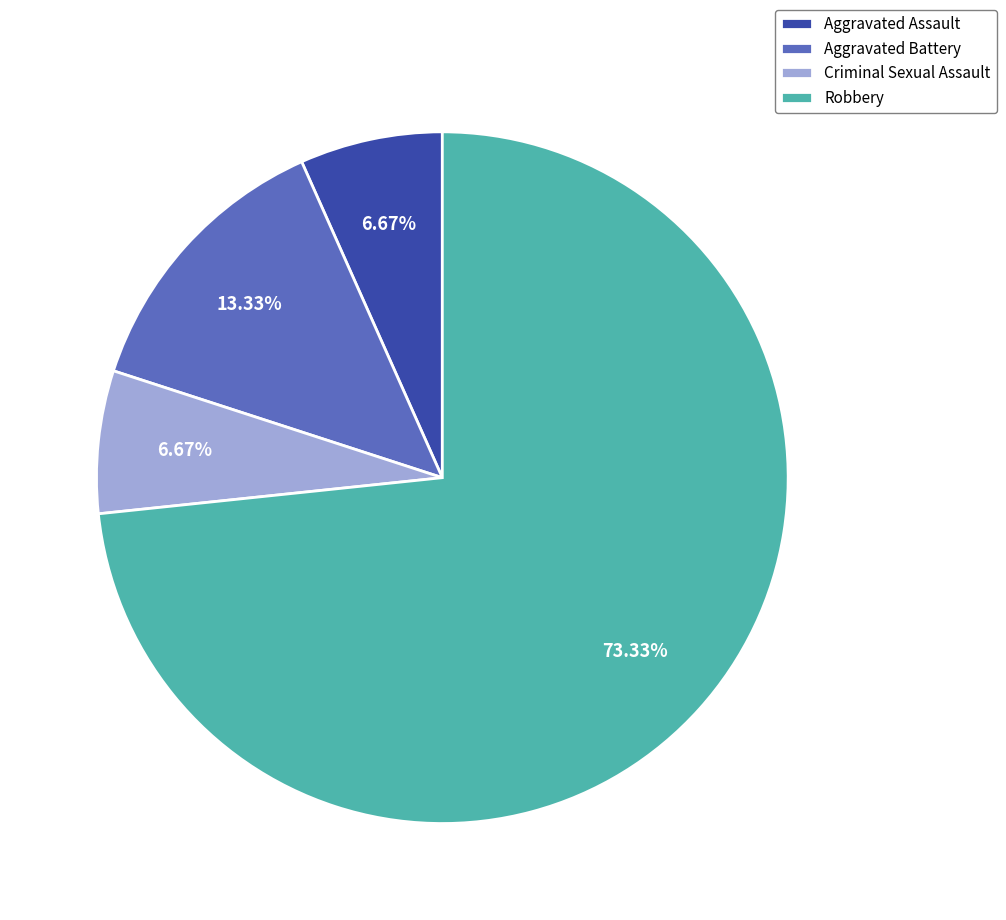

To the nearest percent, what portion does Robbery represent?

73%